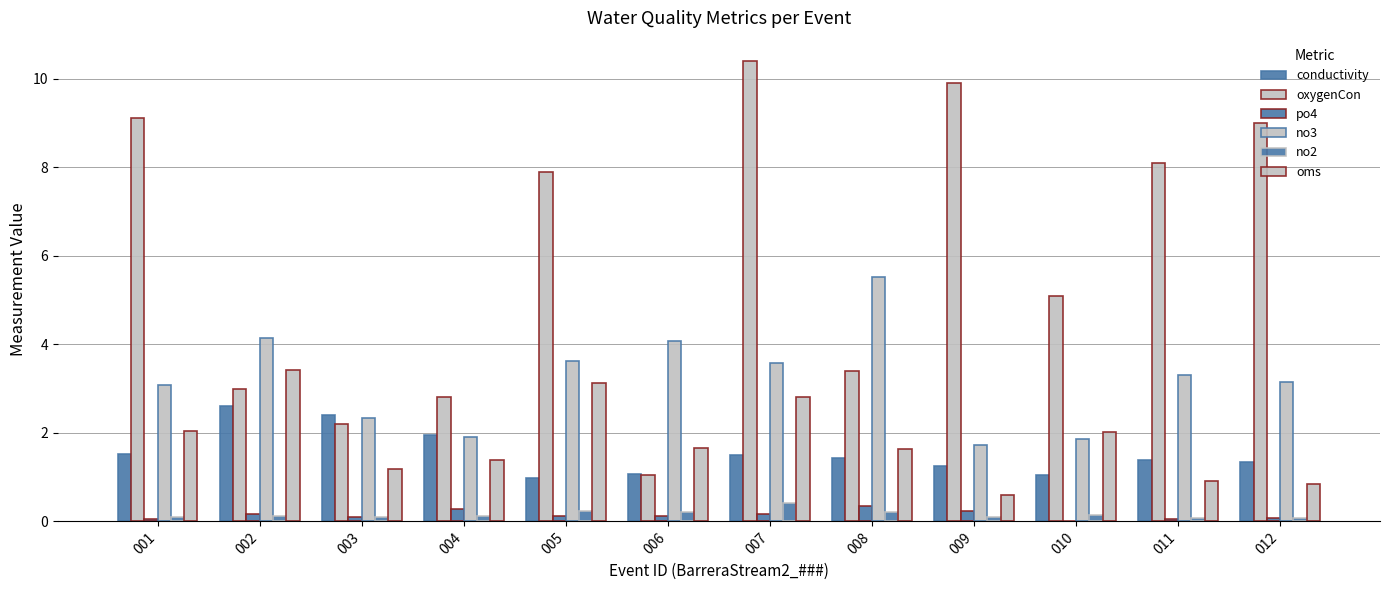

Which label corresponds to the smallest value in the chart?

010